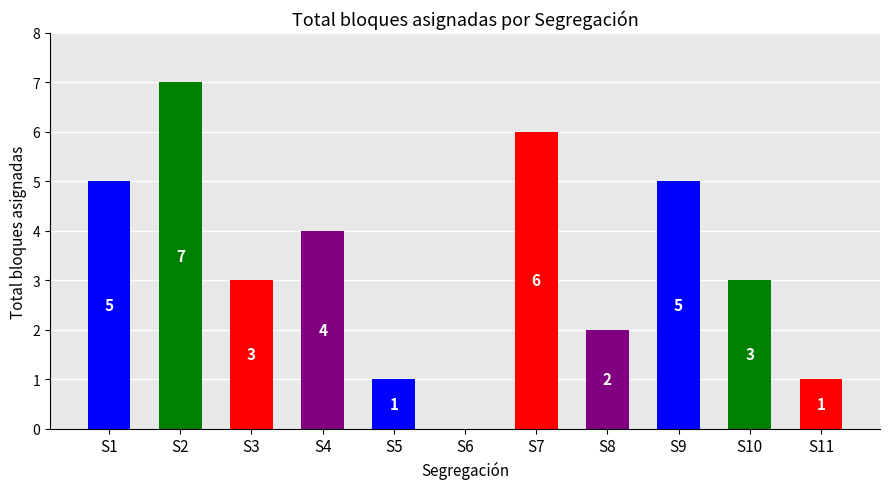

Reading left to right, extract all data points from this chart.

5	7	3	4	1	0	6	2	5	3	1